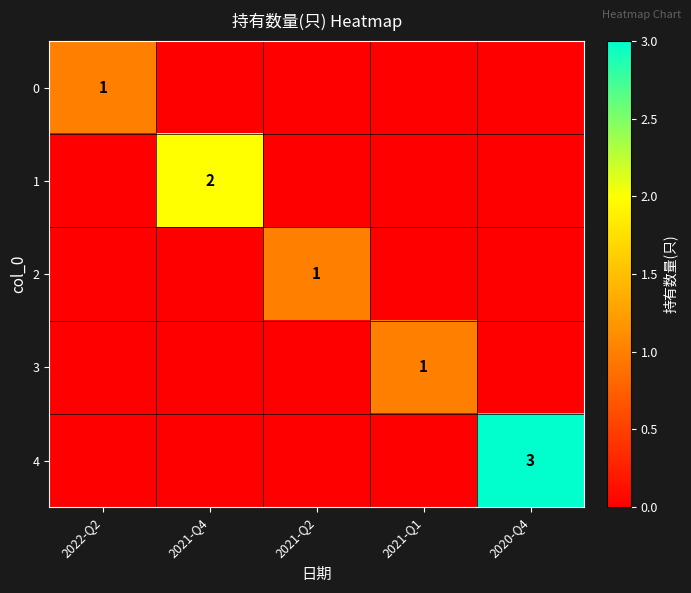

What is the total value across all series at 2021-Q1?

1